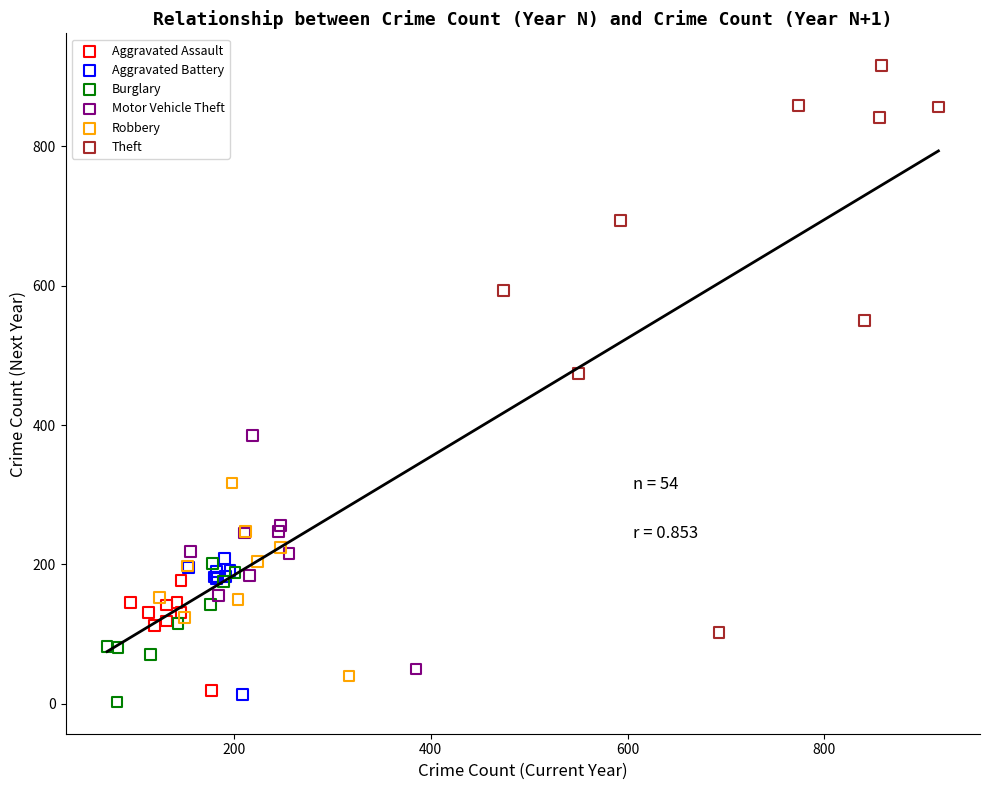

What are all the series names shown in the legend?

Aggravated Assault, Aggravated Battery, Burglary, Motor Vehicle Theft, Robbery, Theft